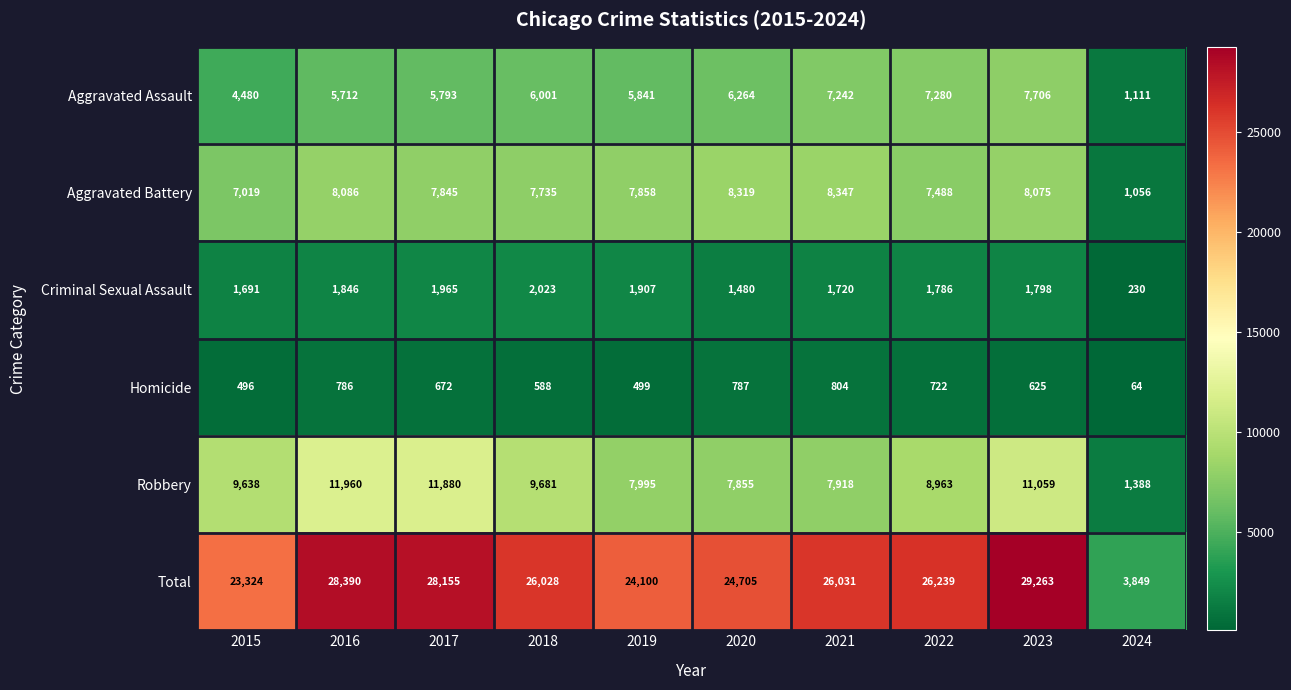

At 2017, list the series in order from largest to smallest.

Total, Robbery, Aggravated Battery, Aggravated Assault, Criminal Sexual Assault, Homicide